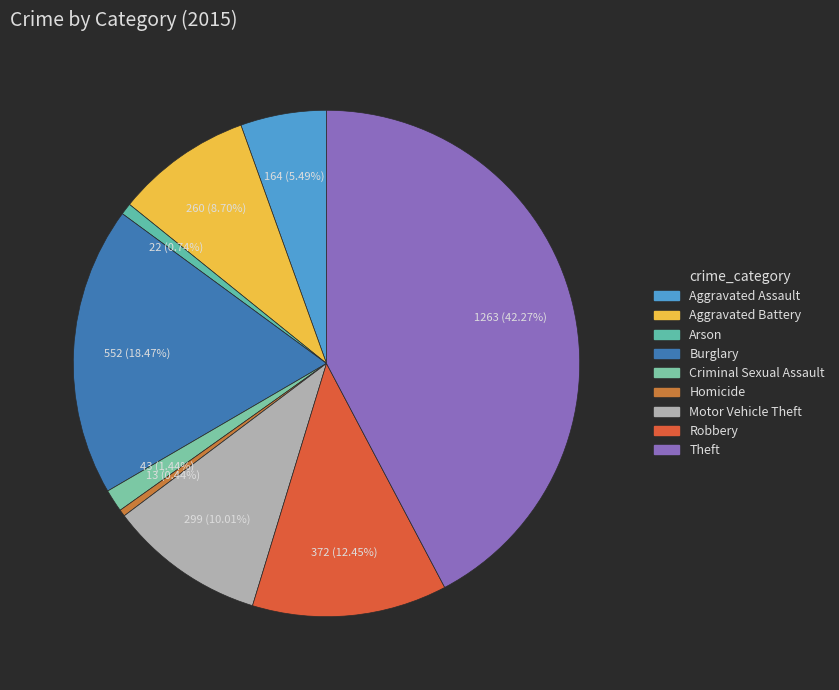

Count the number of slices in the pie.

9